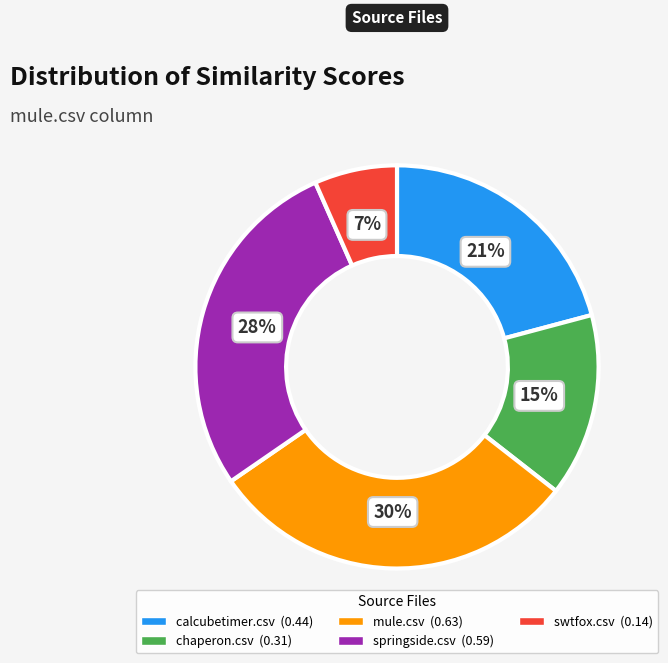

To the nearest percent, what is the difference between the largest and smallest slice percentages?

23%